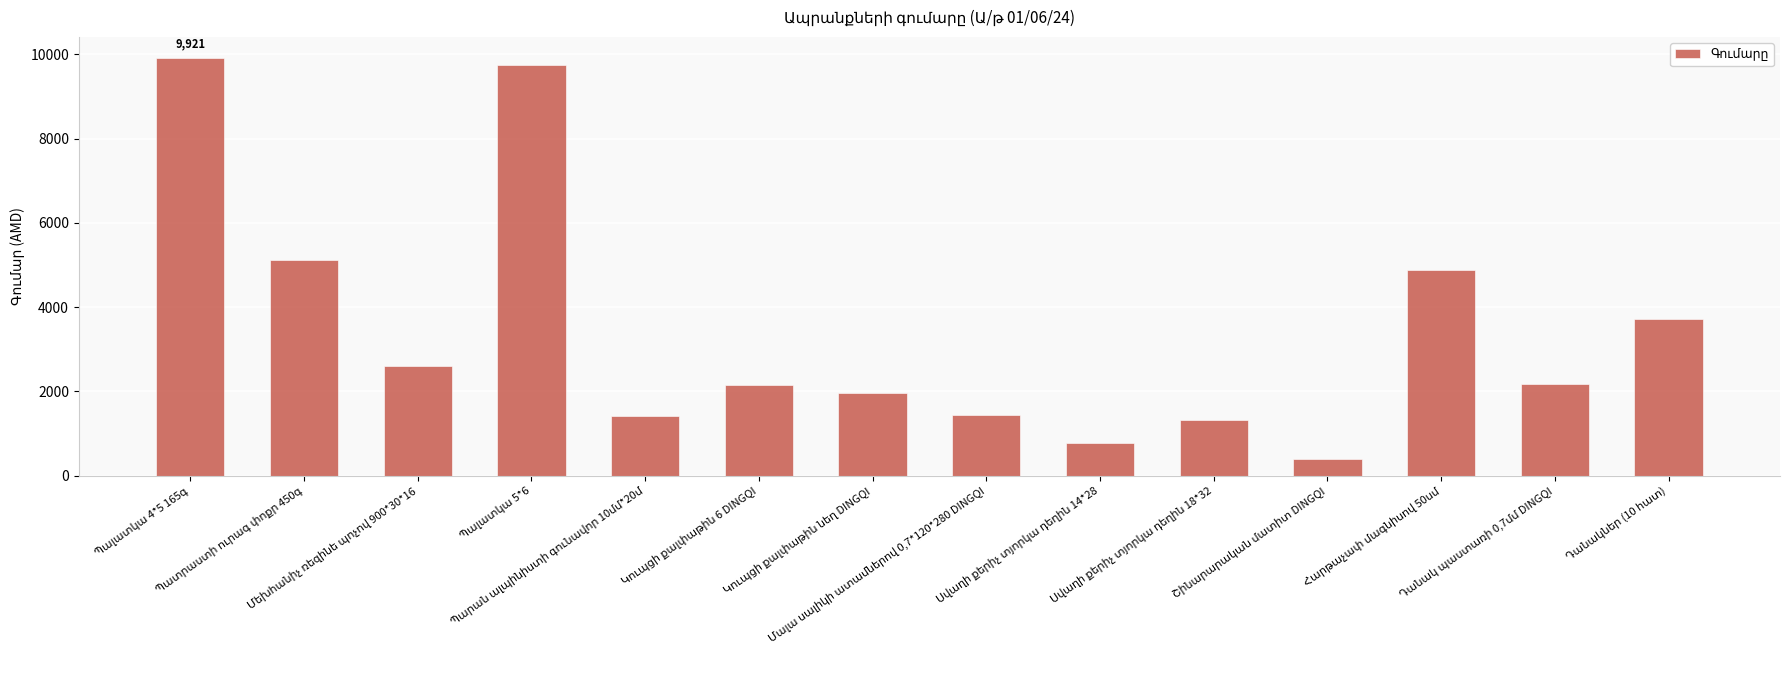

What is the value of the 5th bar from the left?

1425